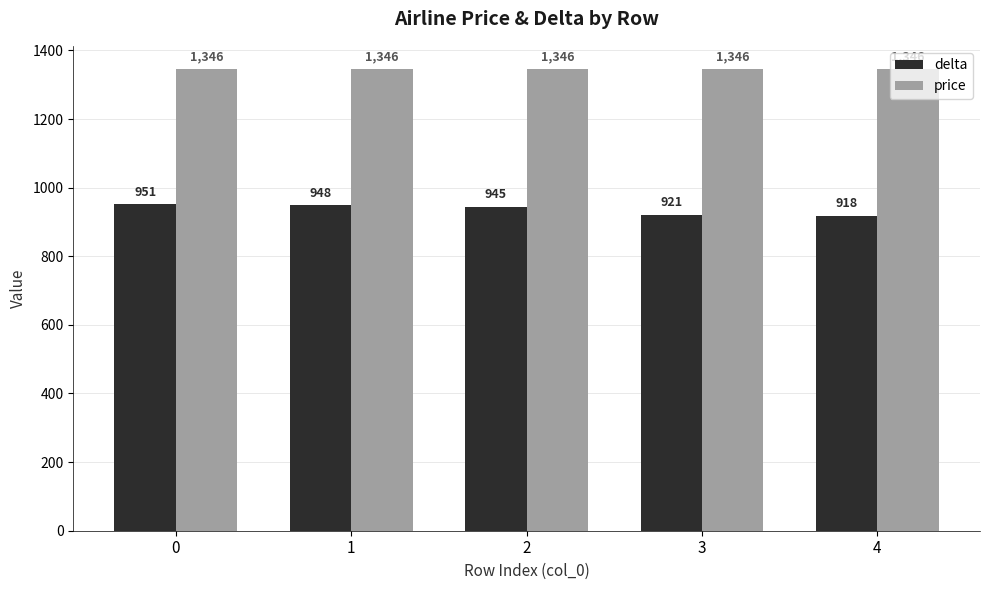

Is the value of price at 3 greater than the value of delta at 4?

Yes